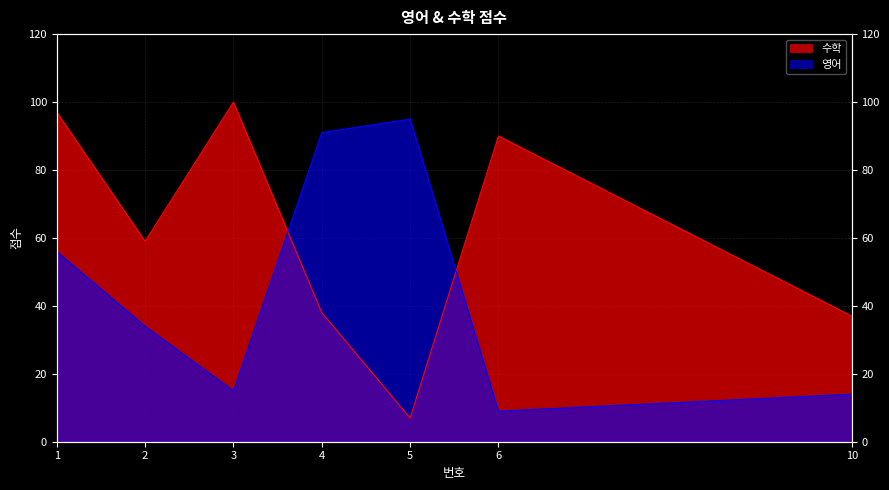

Does the chart have visible grid lines?

Yes